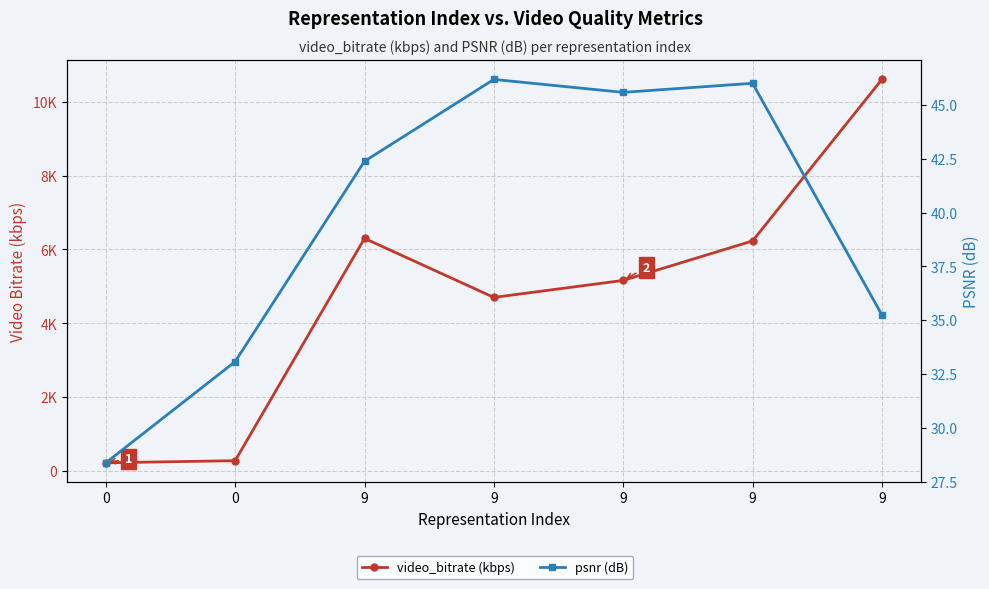

Rank the series by their maximum value, from highest to lowest.

video_bitrate (kbps), psnr (dB)